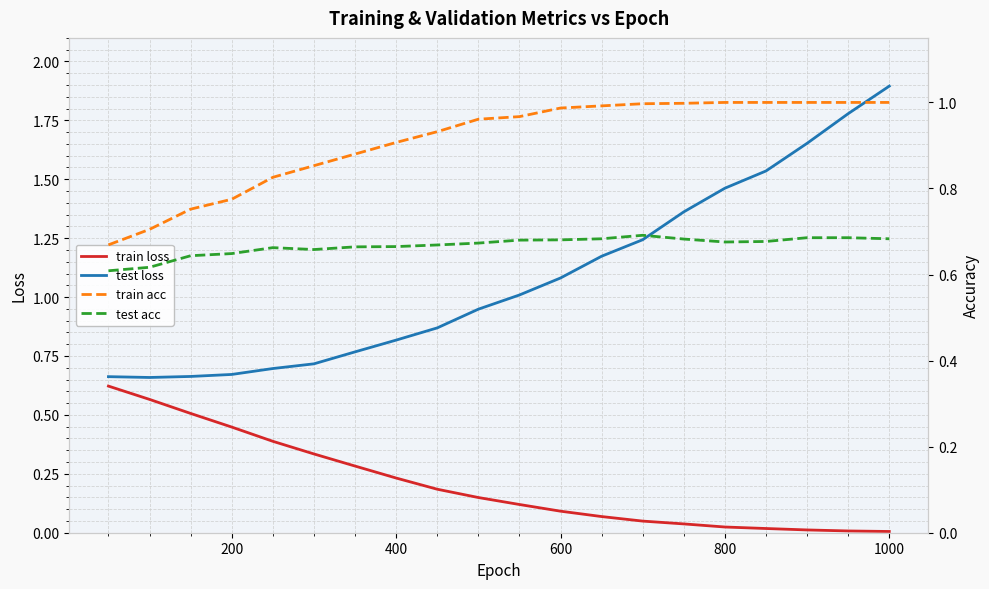

After their last crossing, which series has the higher values: test acc or train loss?

test acc